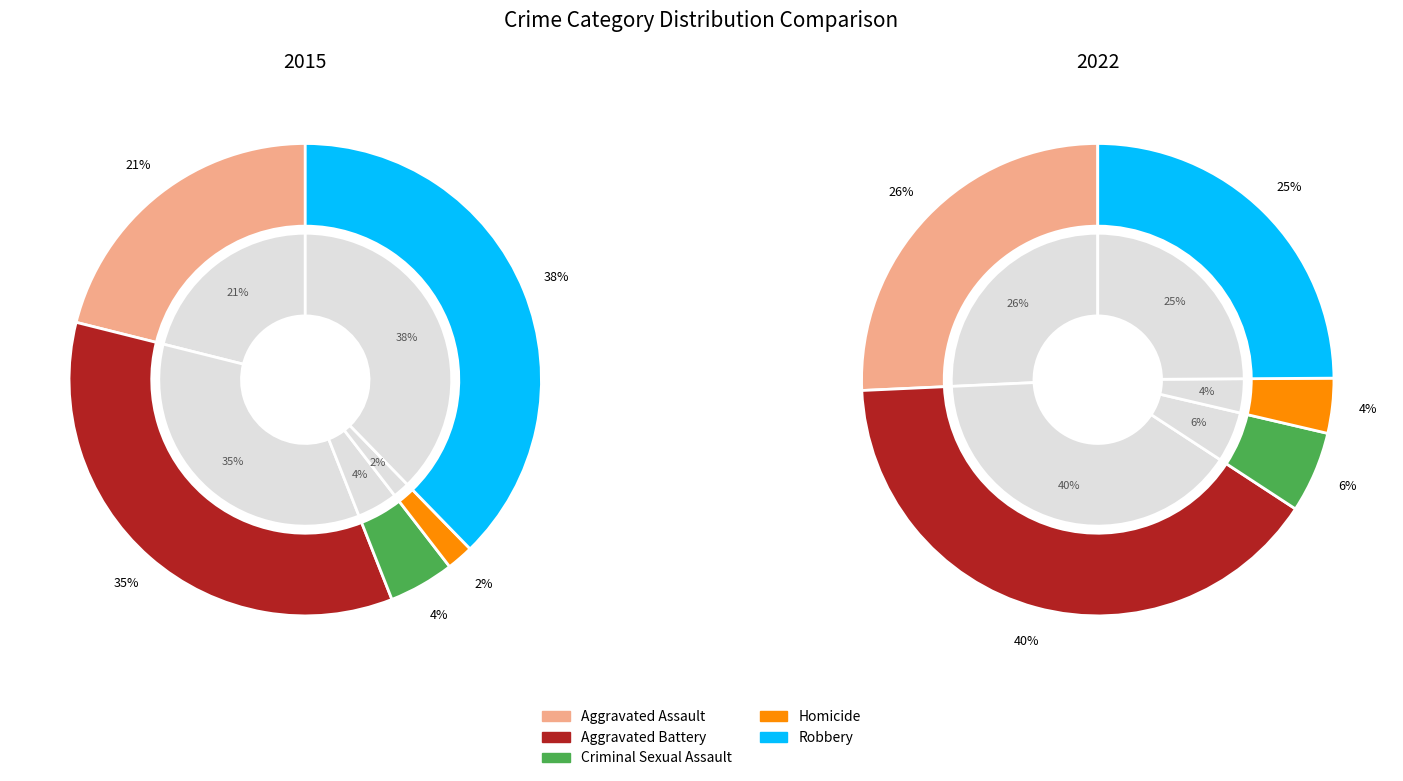

What percentage is the Homicide slice, to the nearest percent?

4%